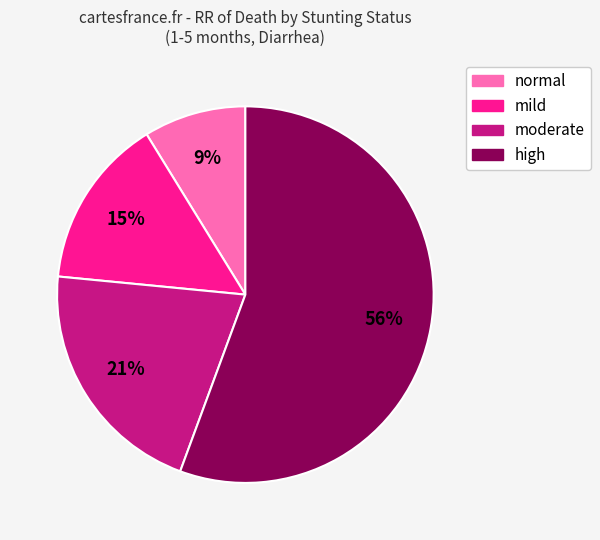

Combined, do moderate and normal account for over 50%?

No